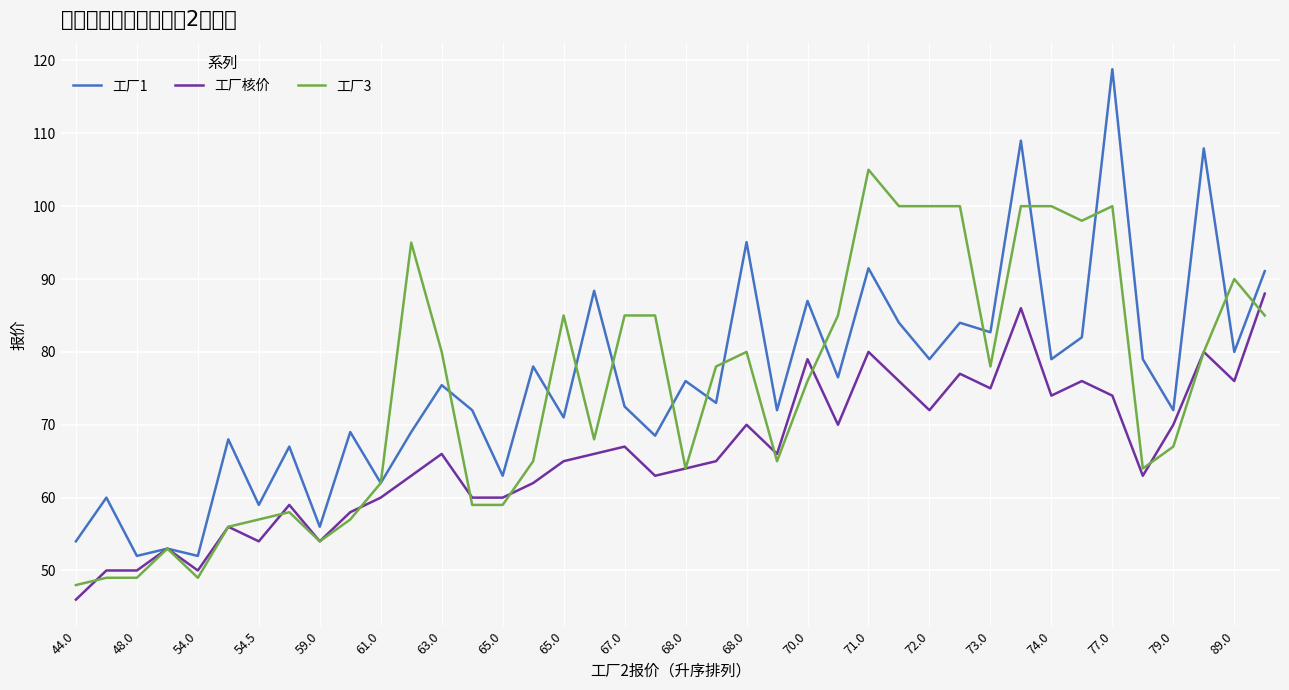

What is the minimum value for 工厂1?

52.0